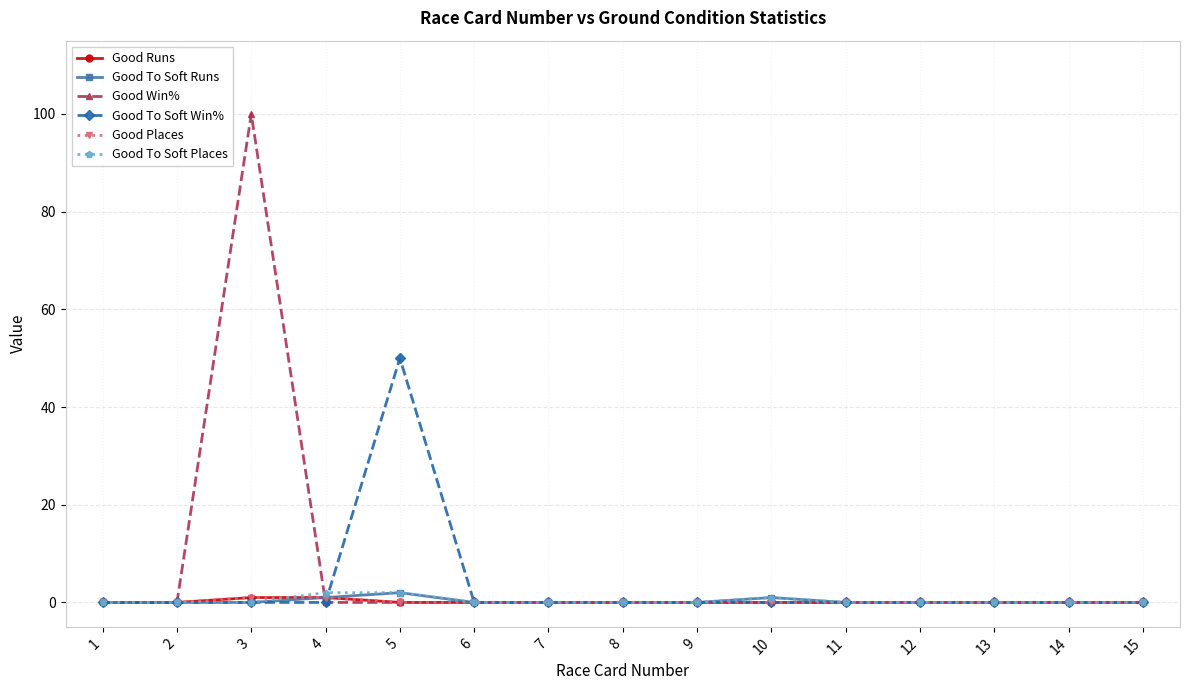

At how many categories does at least one series exceed 92?

1